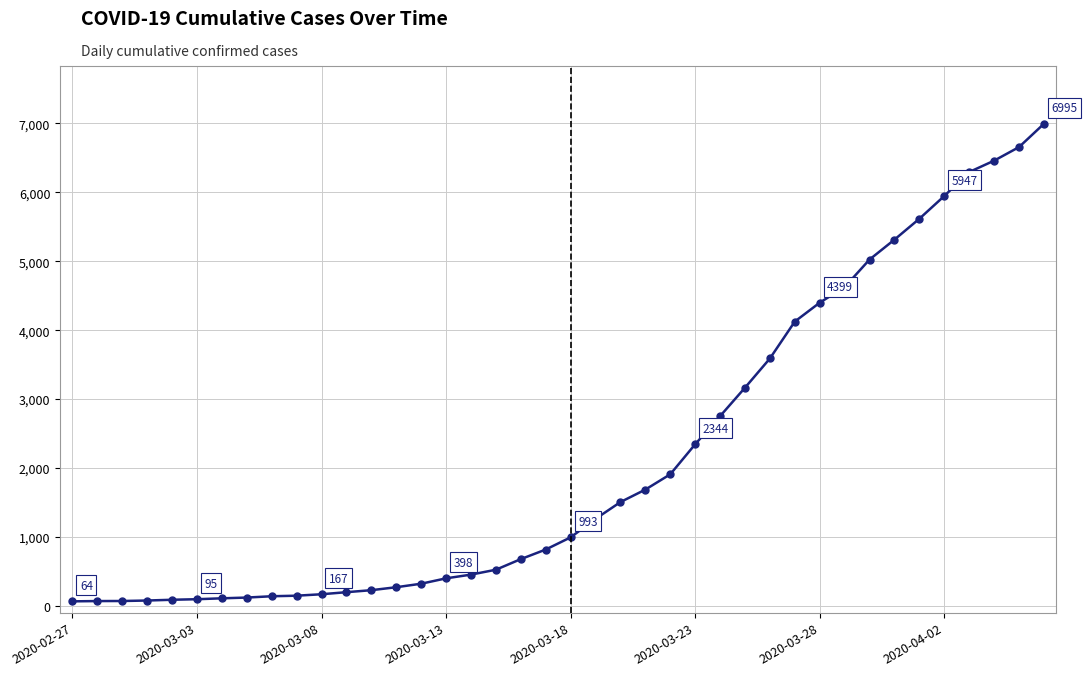

What is the sum of all values?

85677